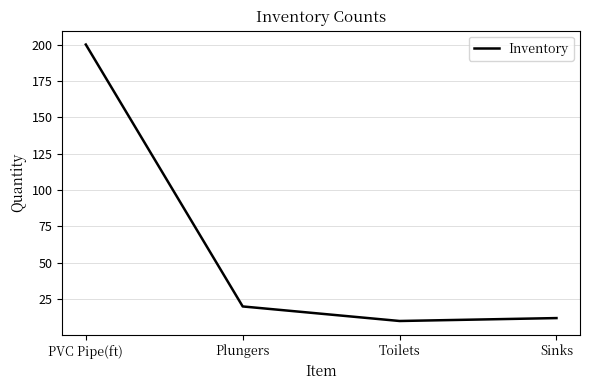

What is the change in value from Plungers to Sinks?

-8